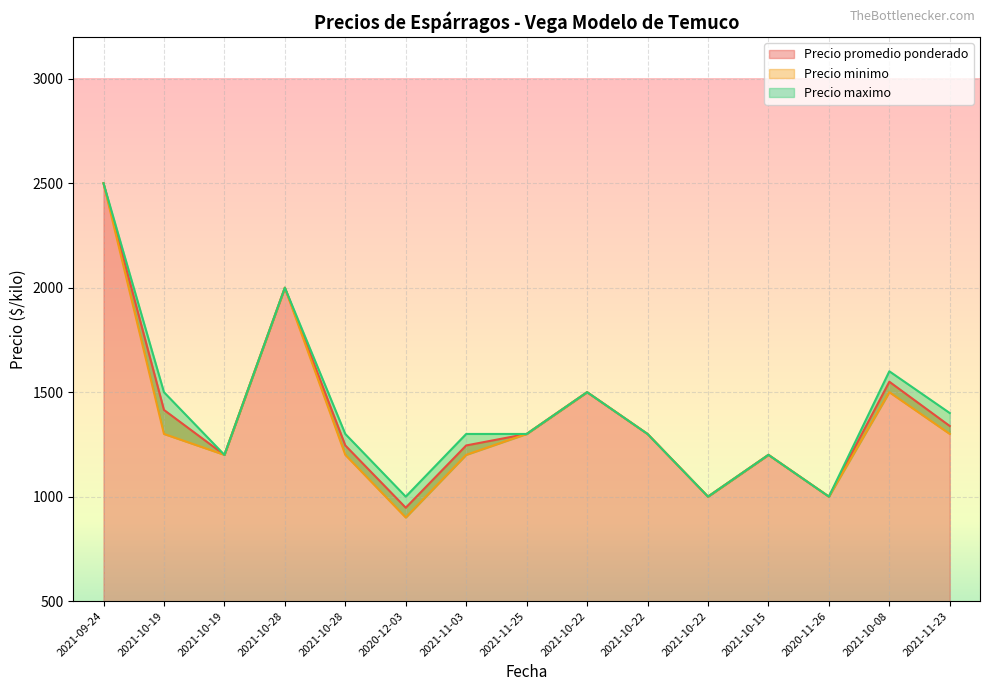

Which series has the largest total across all categories?

Precio maximo